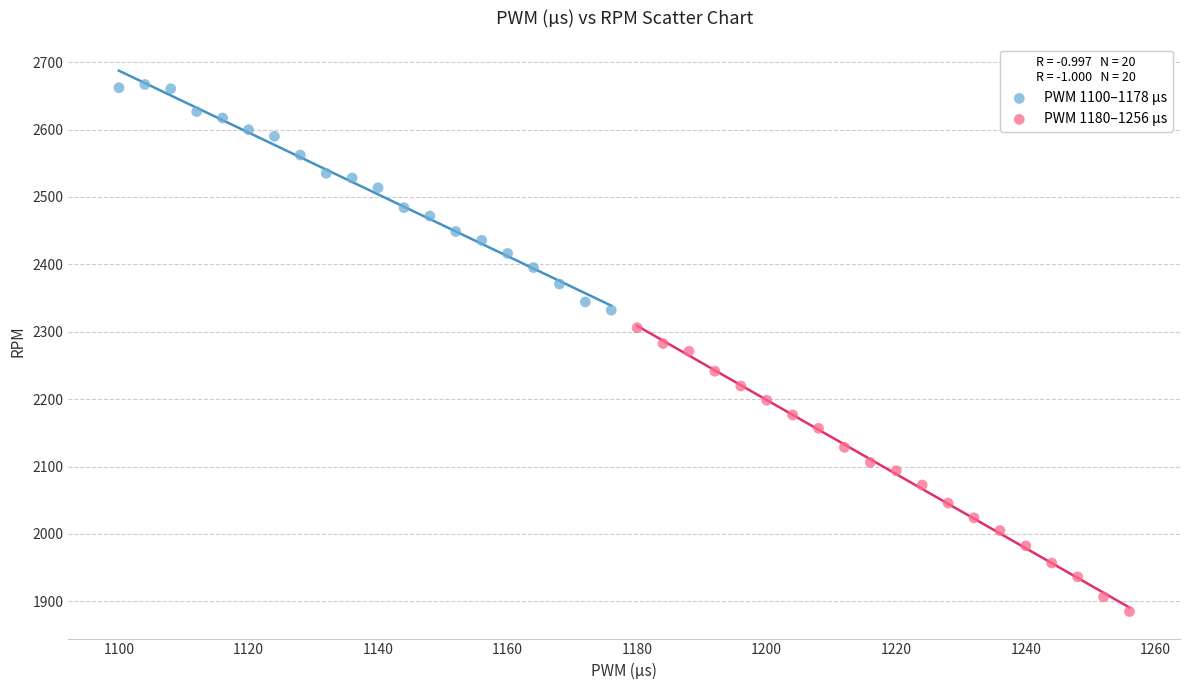

Which series contains the highest Y value?

PWM 1100–1178 µs